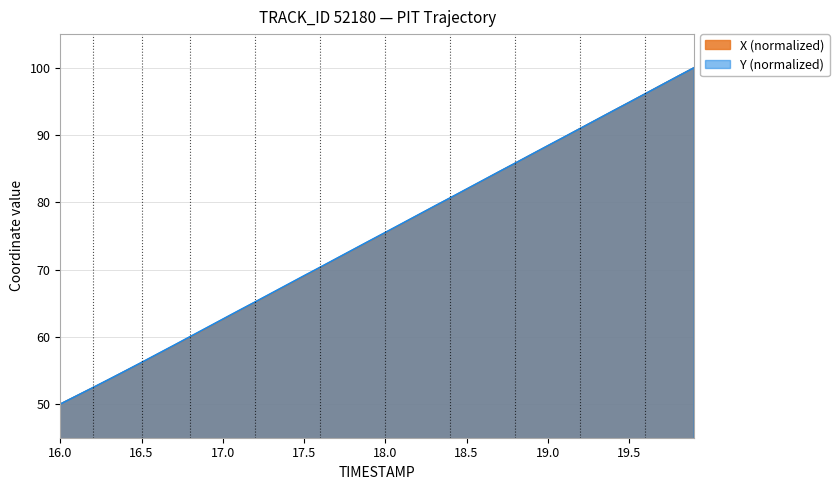

What is the minimum value shown in the chart?

50.0